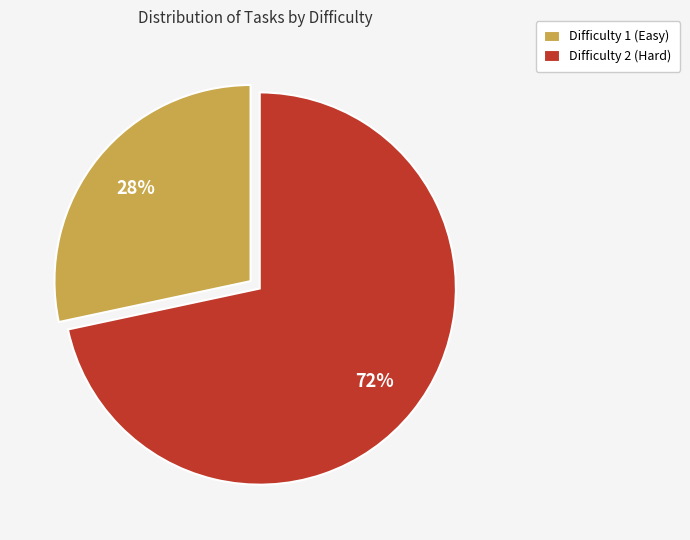

Count the number of slices in the pie.

2